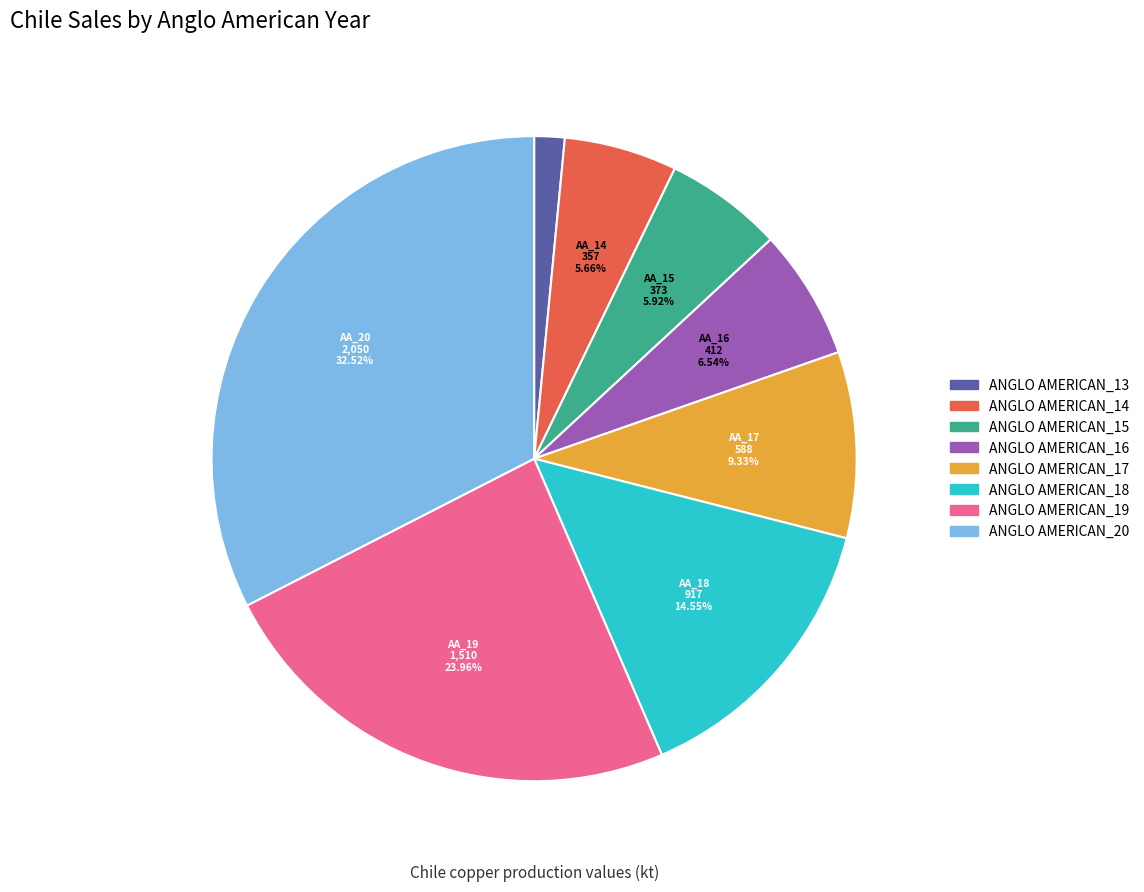

Count the number of slices in the pie.

8